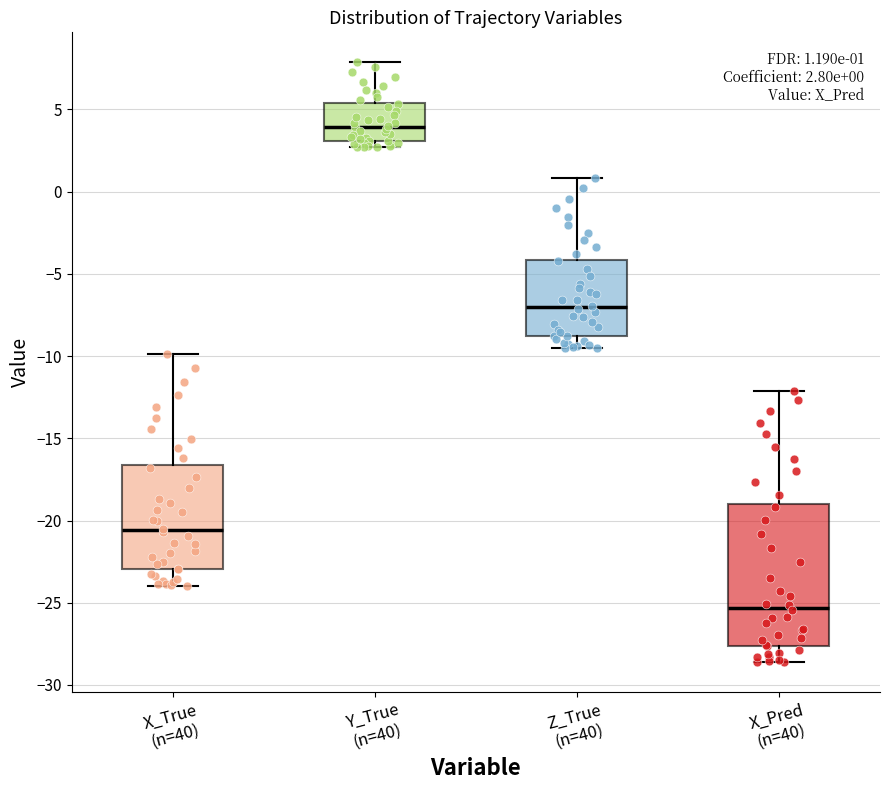

Which box is the tallest, from its lower edge to its upper edge?

X_Pred (n=40)